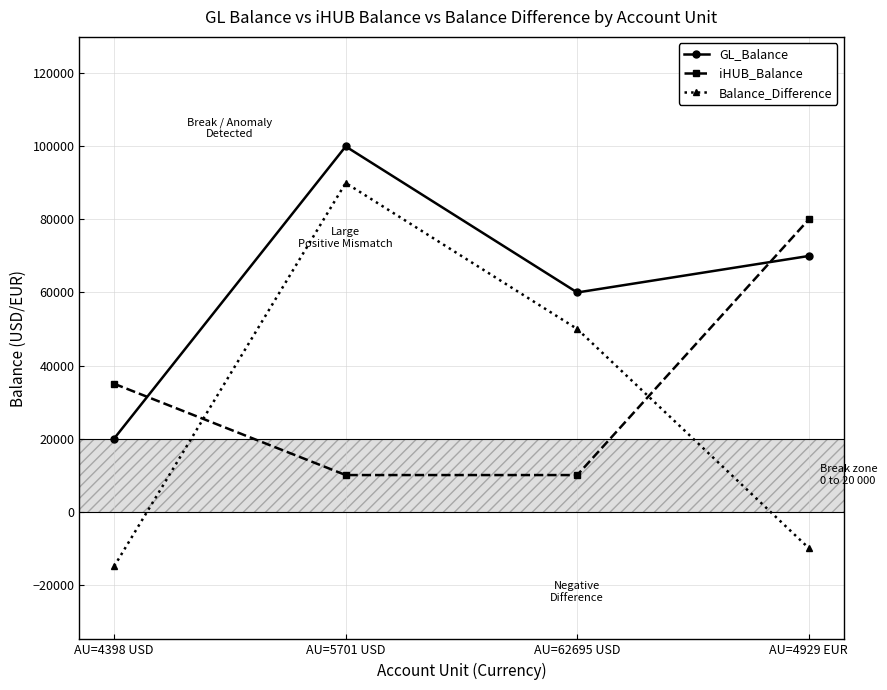

Reading left to right, list all the values displayed in this chart.

GL_Balance: 20000	100000	60000	70000
iHUB_Balance: 35000	10000	10000	80000
Balance_Difference: -15000	90000	50000	-10000